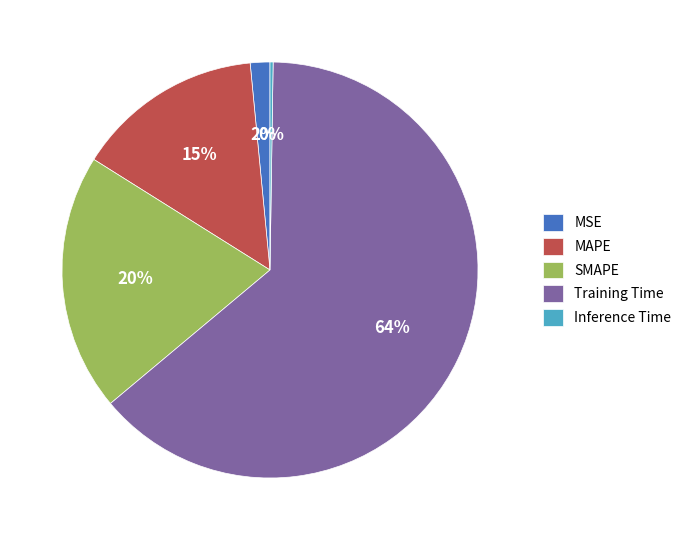

To the nearest percent, what is the difference between the largest and smallest slice percentages?

63%